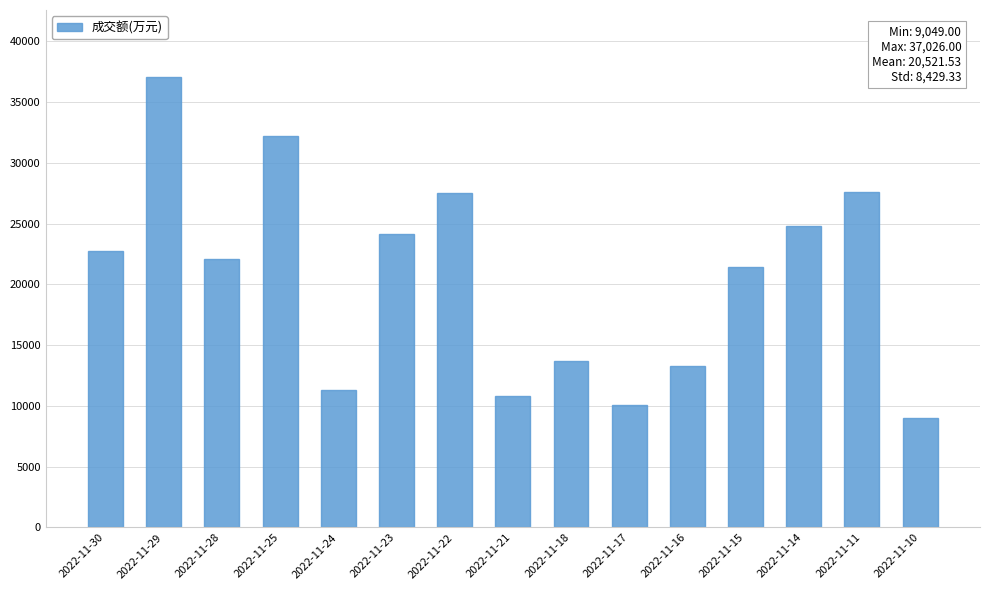

What is the value of the 5th bar from the left?

11295